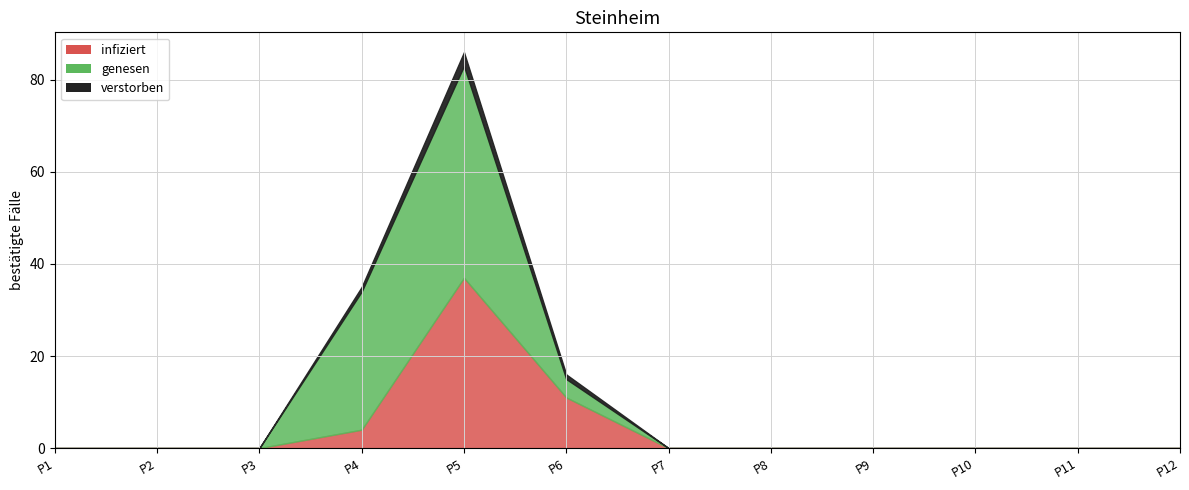

List the labels in order of value, largest first.

P5, P6, P4, P1, P2, P3, P7, P8, P9, P10, P11, P12